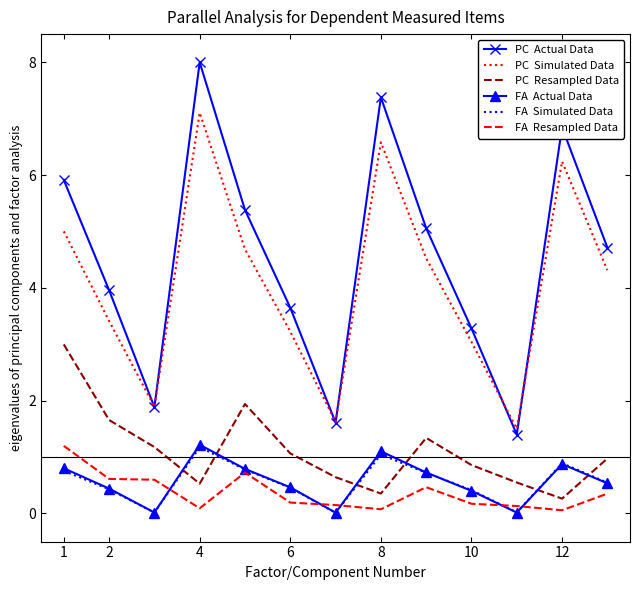

What is the greatest value displayed?

8.0